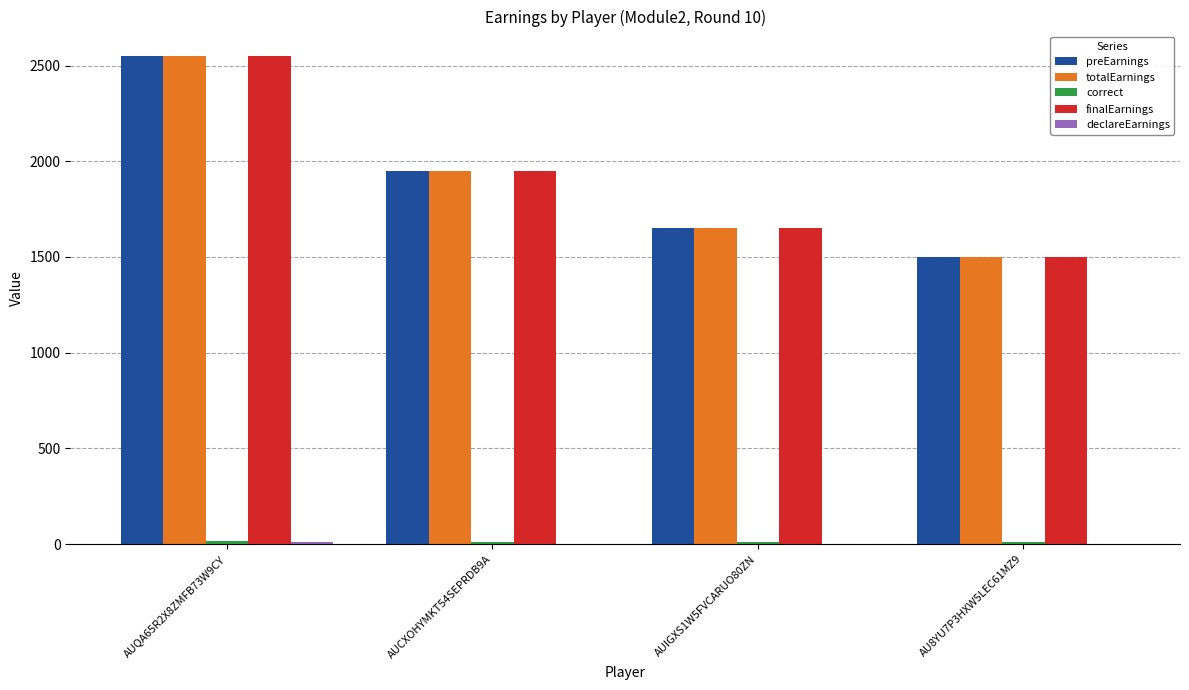

At which category does the chart reach its peak across all series?

AUQA65R2X8ZMFB73W9CY